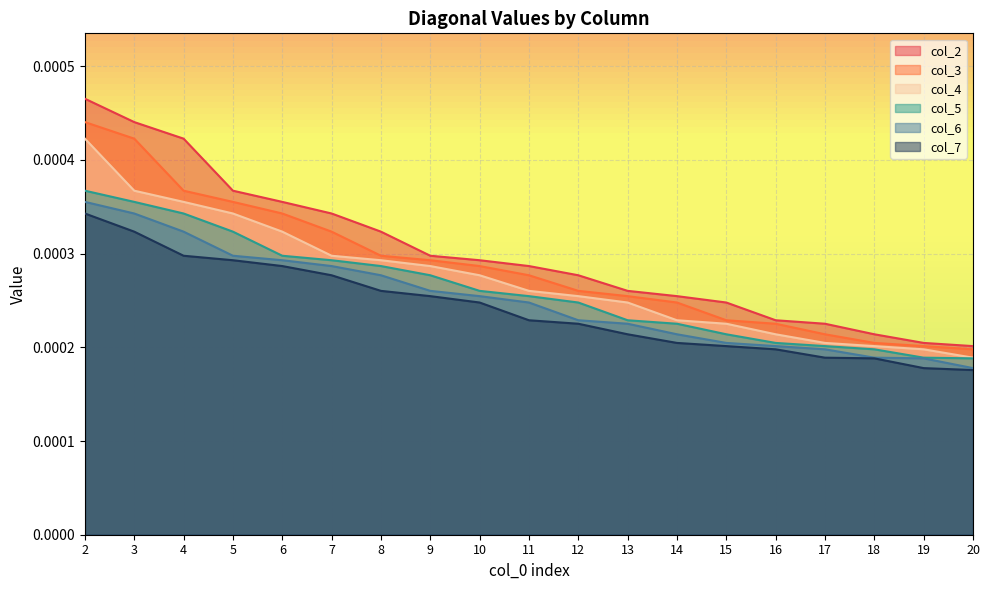

How many lines are shown in the chart?

6